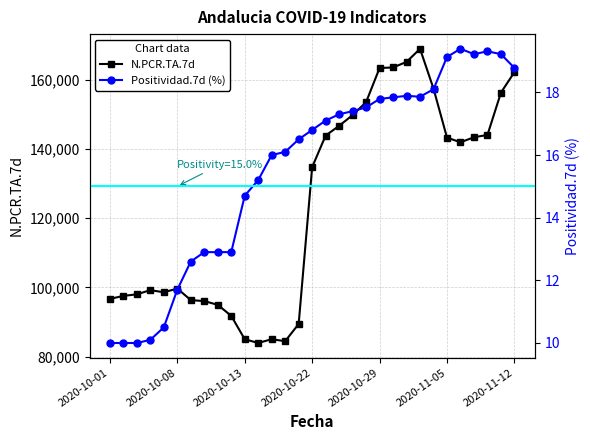

What is the smallest value displayed?

10.0